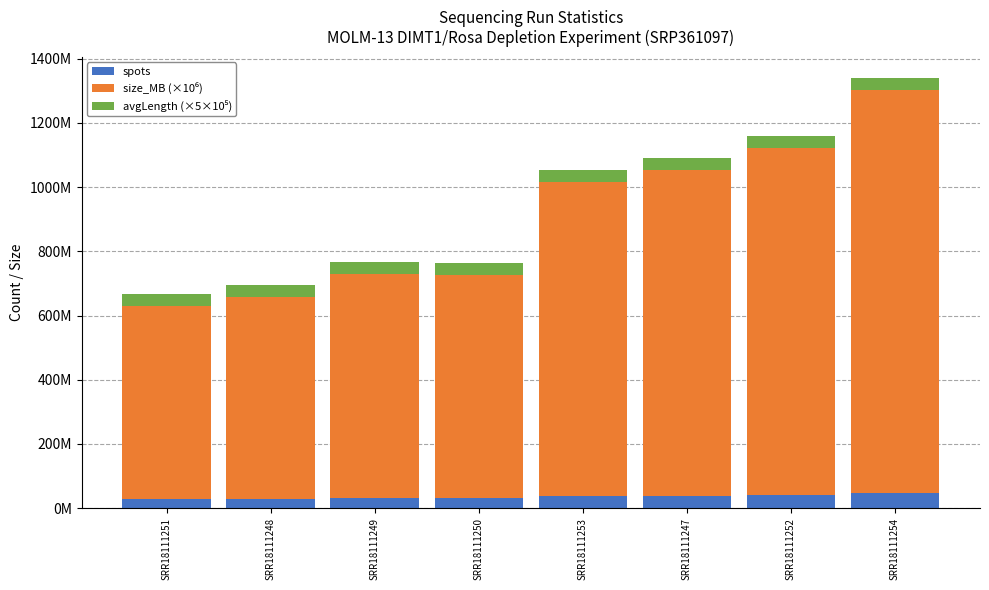

The size_MB (×10⁶) series shows 1253000000 at SRR18111254. True or false?

True